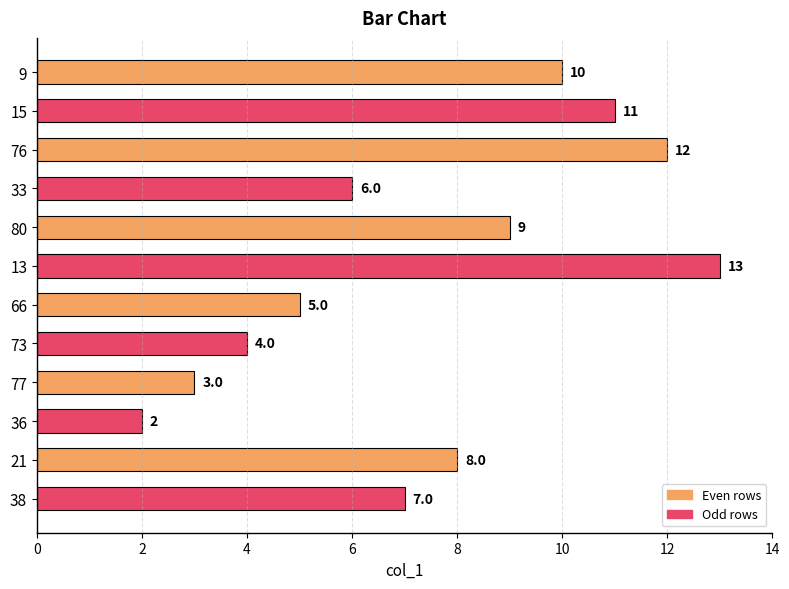

Rank the categories by value from lowest to highest.

36, 77, 73, 66, 33, 38, 21, 80, 9, 15, 76, 13